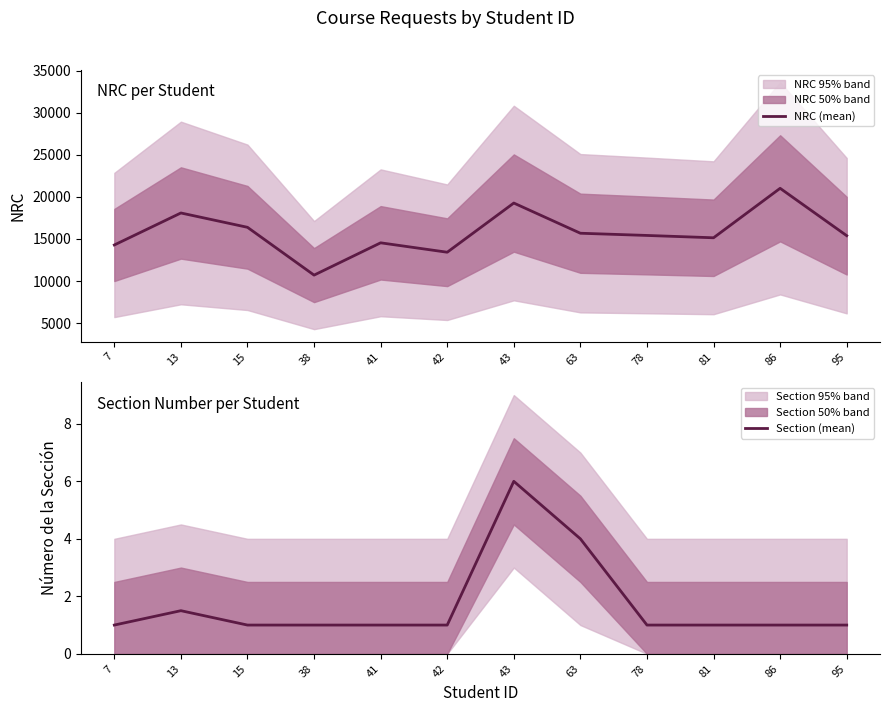

What is the difference between the Section (mean) values at 63 and 38?

3.0